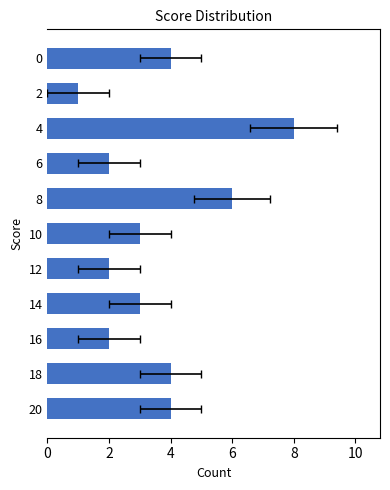

What is the approximate value at 12?

2